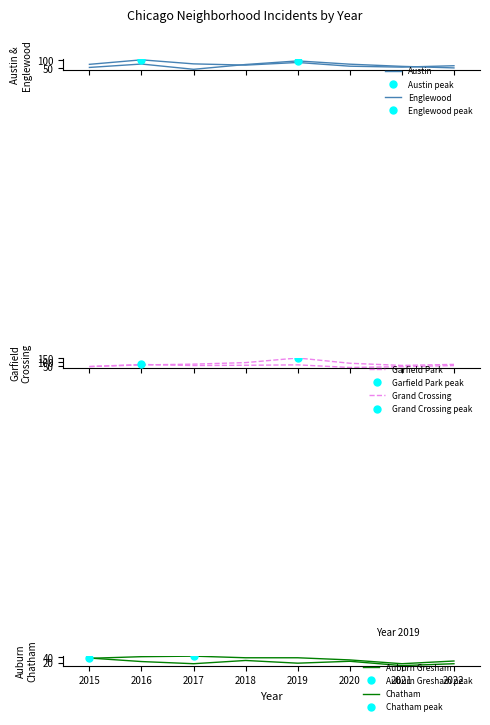

What is the minimum value for Englewood?

56